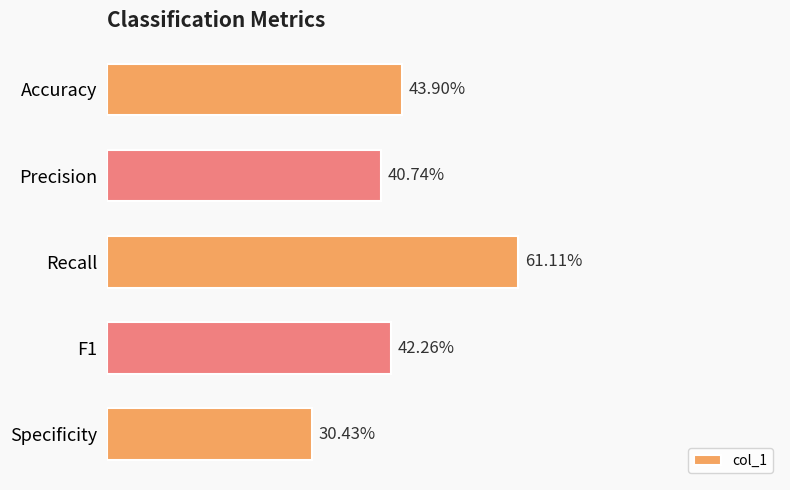

What is the greatest value displayed?

0.6